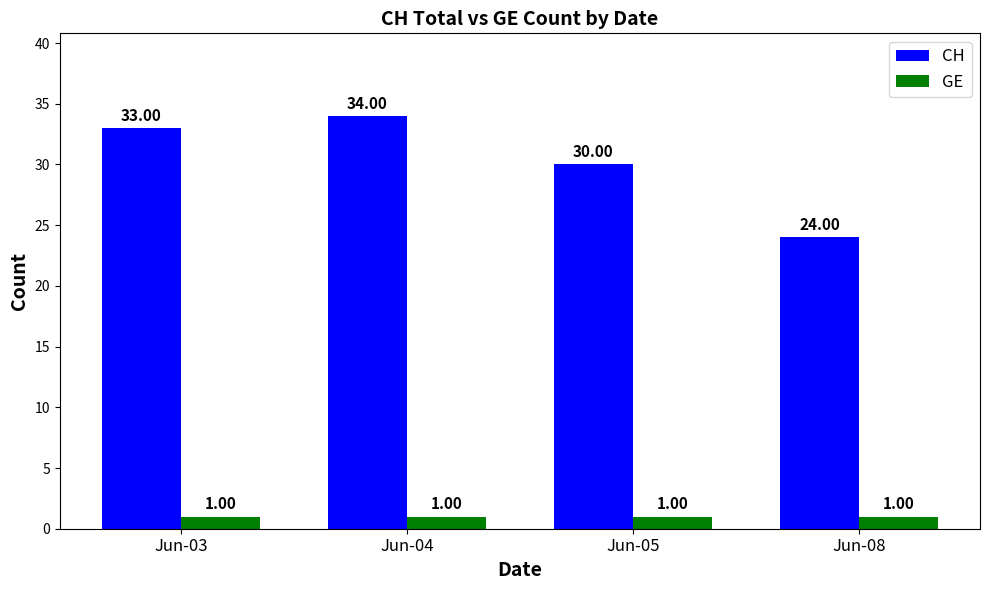

How many CH values are between 30 and 34?

3